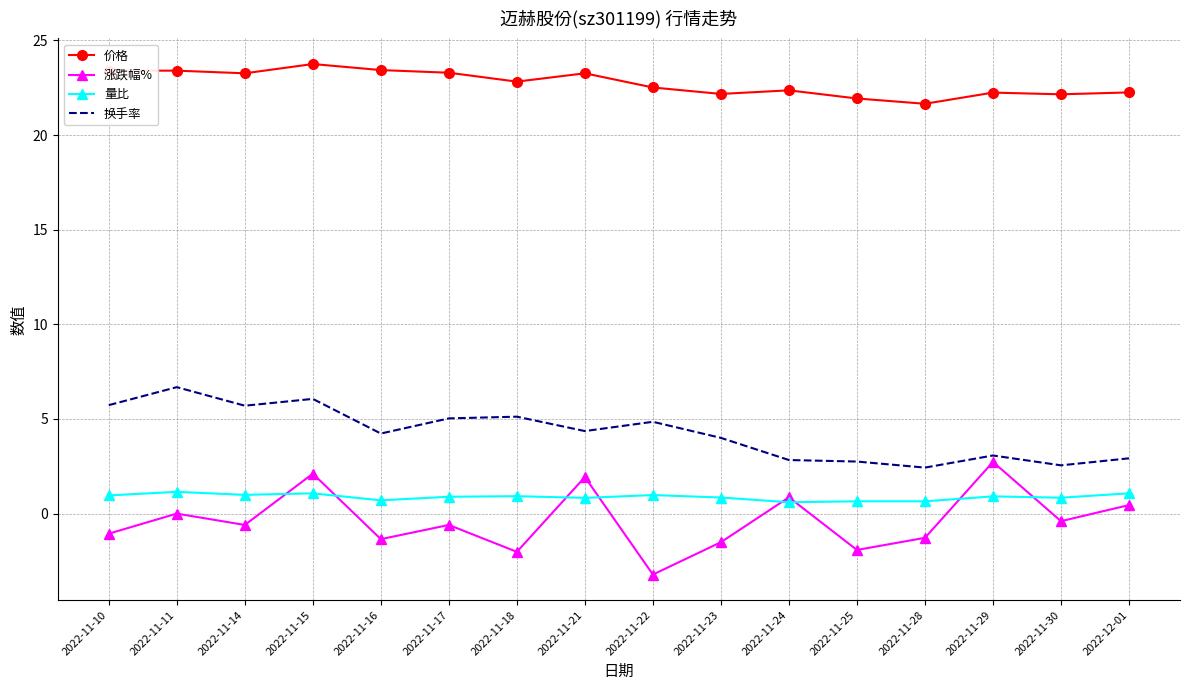

Is the value of 涨跌幅% at 2022-11-21 greater than the value of 换手率 at 2022-11-21?

No